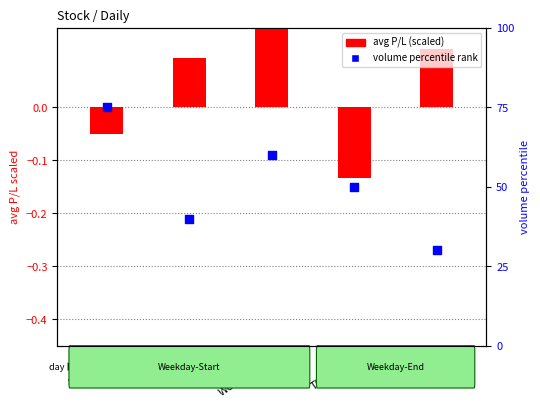

Which series has the largest total across all categories?

volume percentile rank